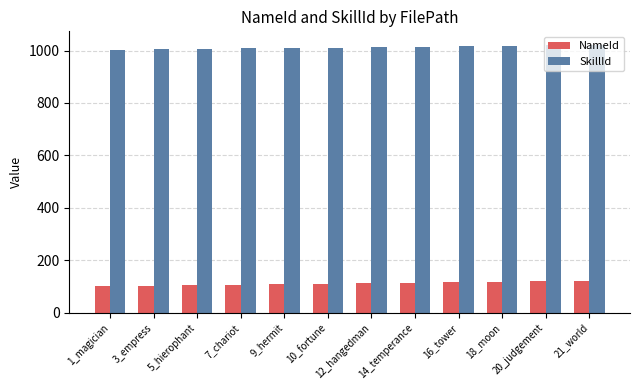

Read the NameId value at 18_moon, to the nearest 5.

120